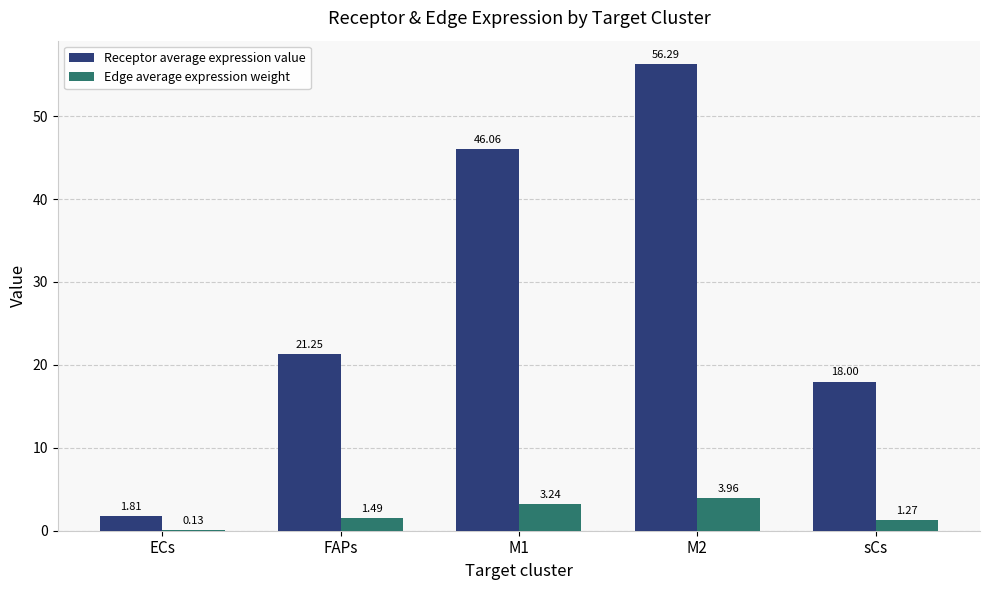

At which category is the sum across all series the highest?

M2